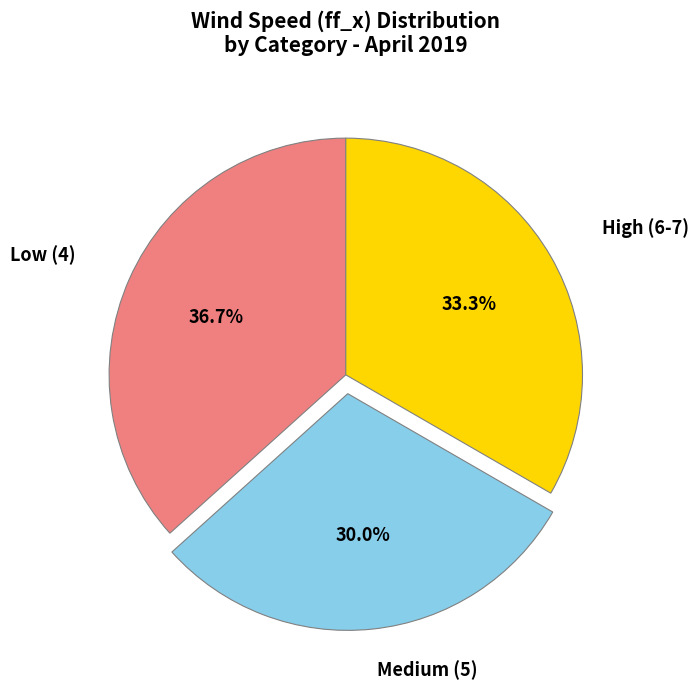

Rank the categories by value from lowest to highest.

Medium (5), High (6-7), Low (4)